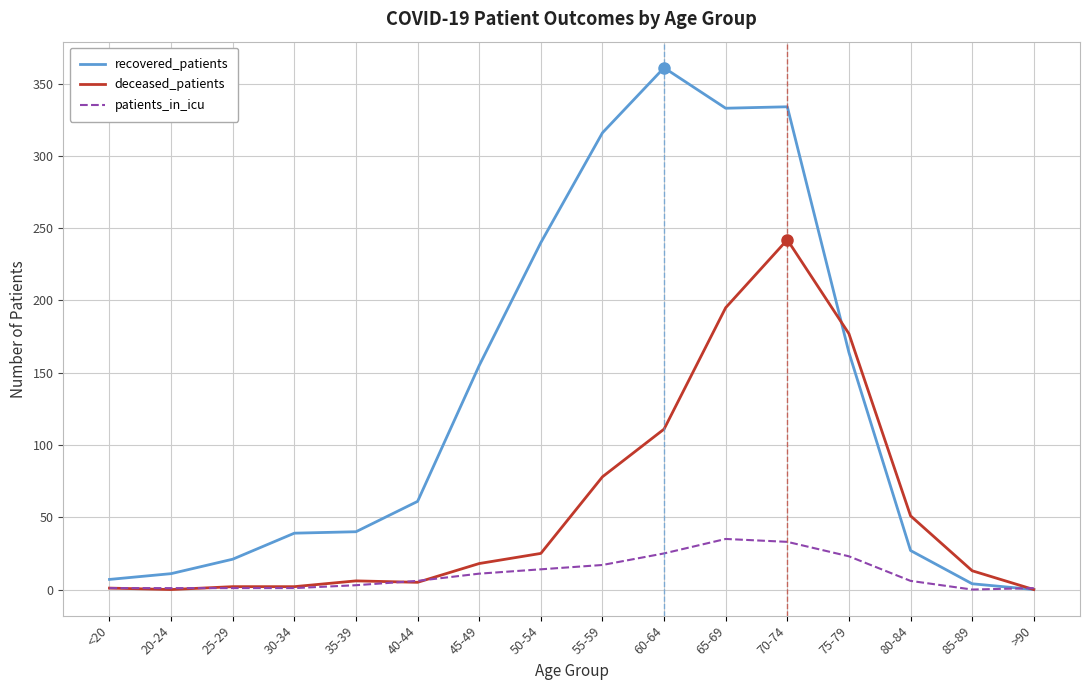

Which category has the highest value across all series?

60-64